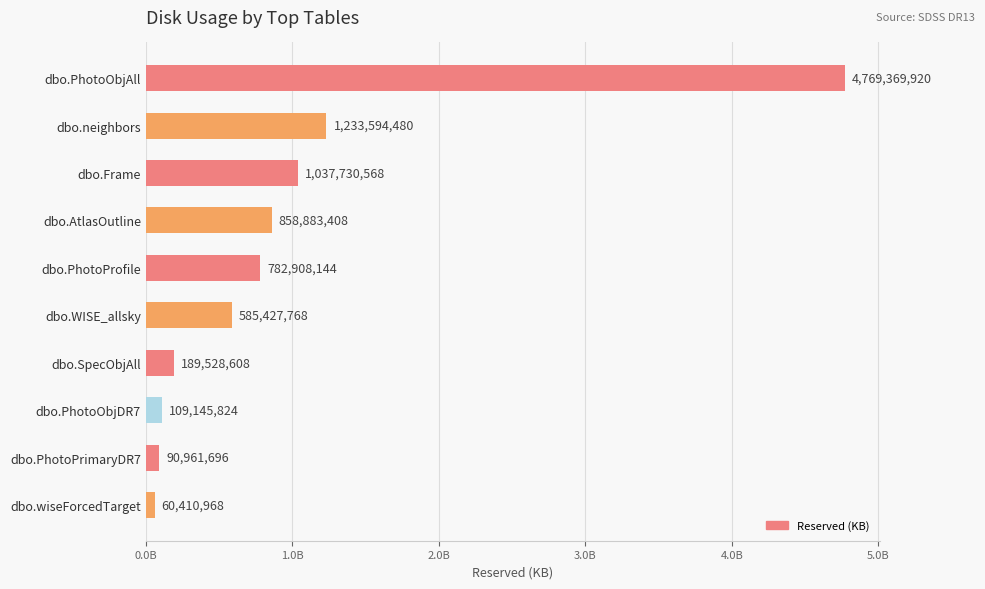

Rank the categories by value from lowest to highest.

dbo.wiseForcedTarget, dbo.PhotoPrimaryDR7, dbo.PhotoObjDR7, dbo.SpecObjAll, dbo.WISE_allsky, dbo.PhotoProfile, dbo.AtlasOutline, dbo.Frame, dbo.neighbors, dbo.PhotoObjAll